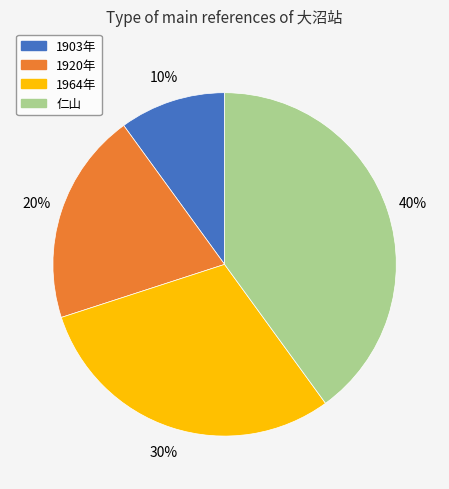

Is it true that 1903年 is 10% of the pie?

True